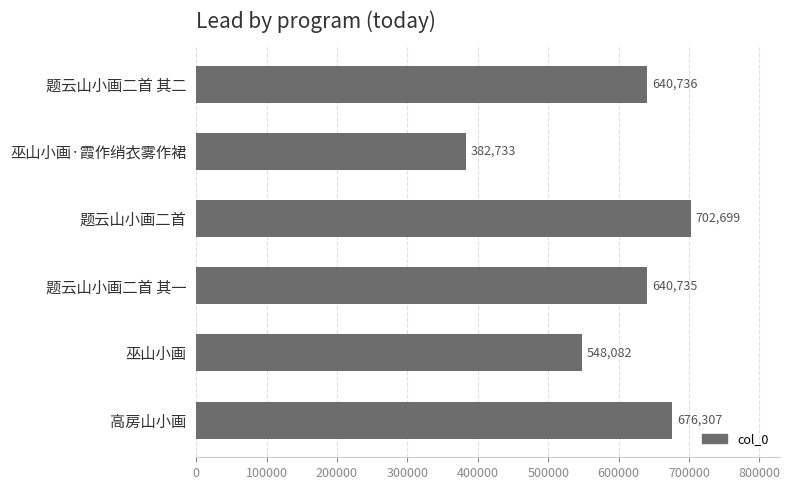

Between 高房山小画 and 题云山小画二首, which is larger?

题云山小画二首